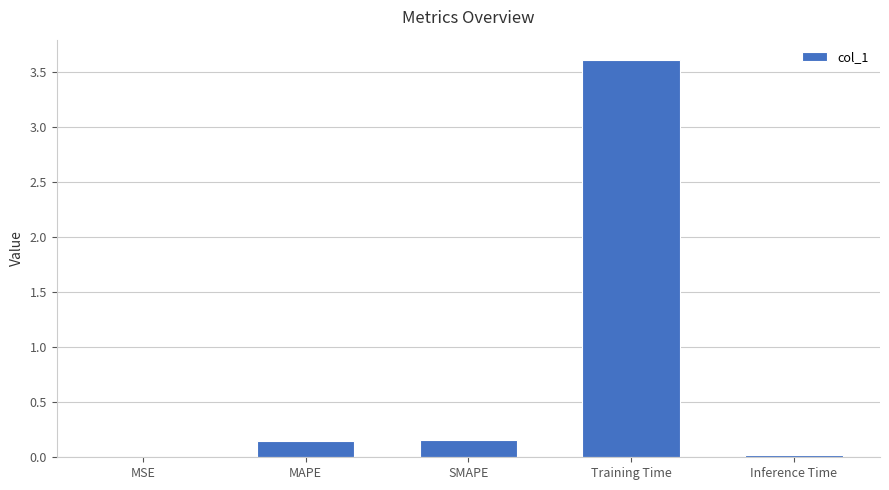

The chart shows a value of 3.6 at Training Time. True or false?

True